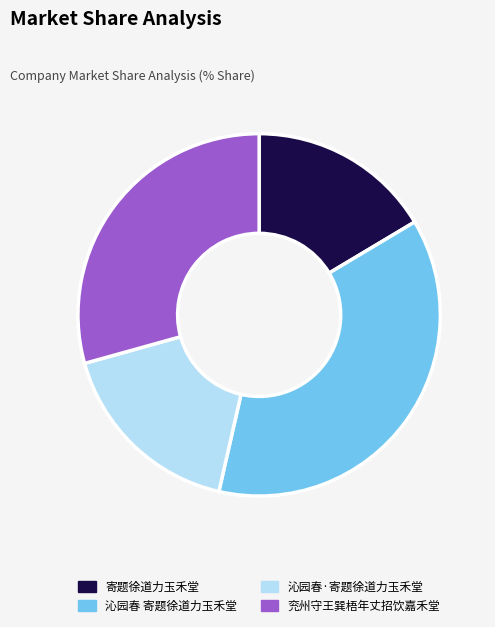

How many segments does this pie chart have?

4